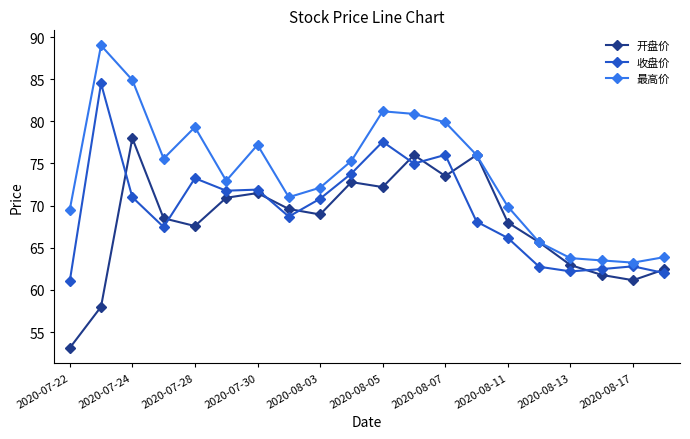

Which series has the largest total across all categories?

最高价